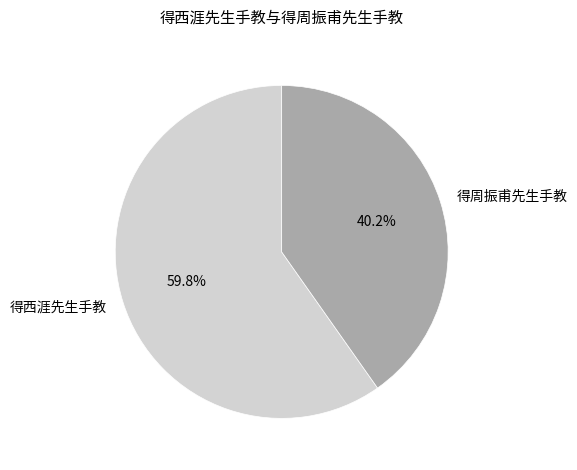

Does 得周振甫先生手教 account for over 50% of the chart?

No